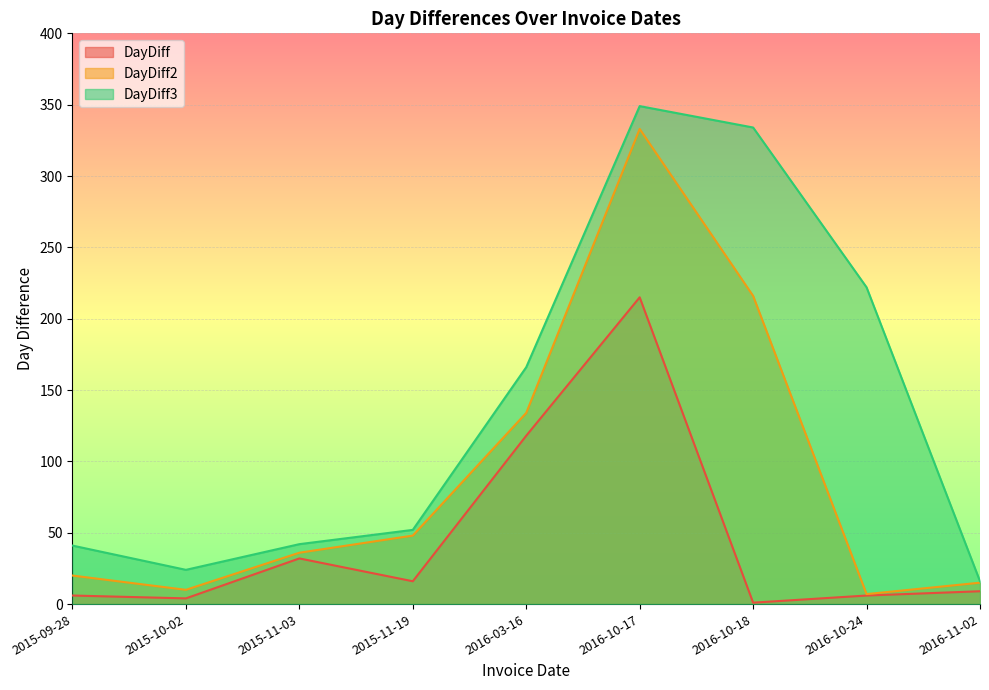

What position from the right is 2016-10-24?

2